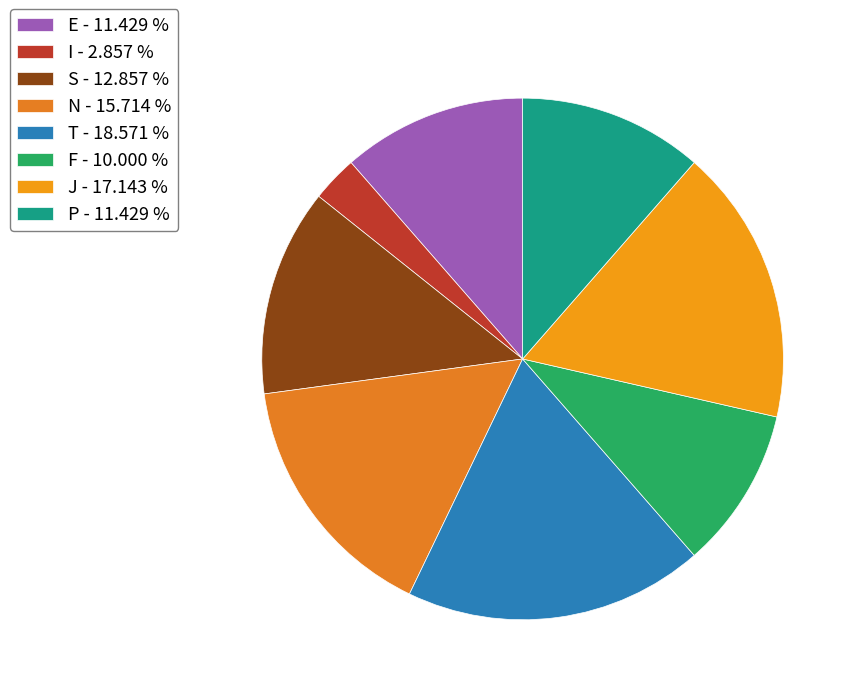

How many slices are in this pie chart?

8